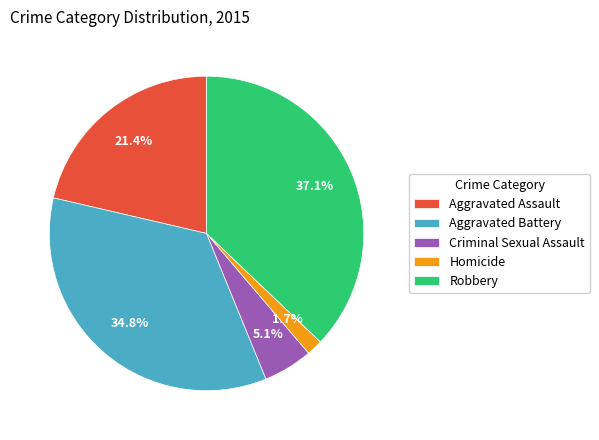

To the nearest percent, what percentage of the pie is Aggravated Battery?

35%